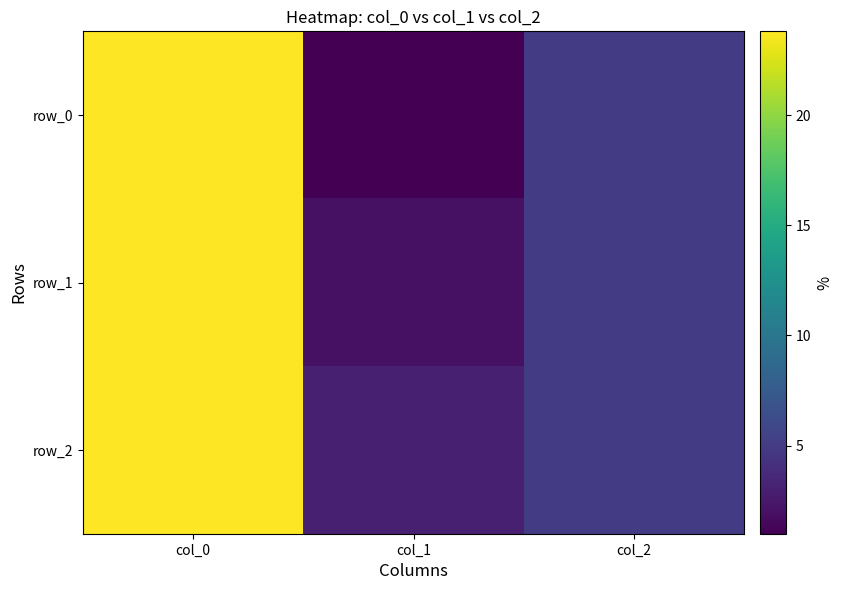

What is the difference between the maximum and minimum values in the row_0 series?

22.8